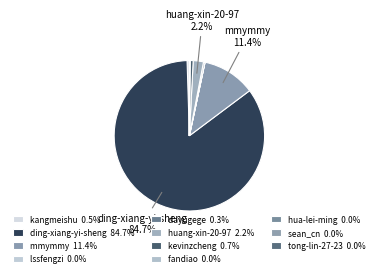

Which slice represents more than half of the pie?

ding-xiang-yi-sheng